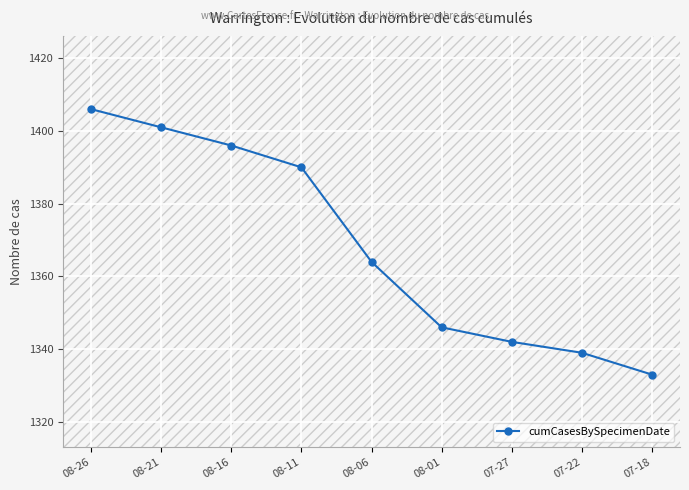

Read the value at 07-22.

1339